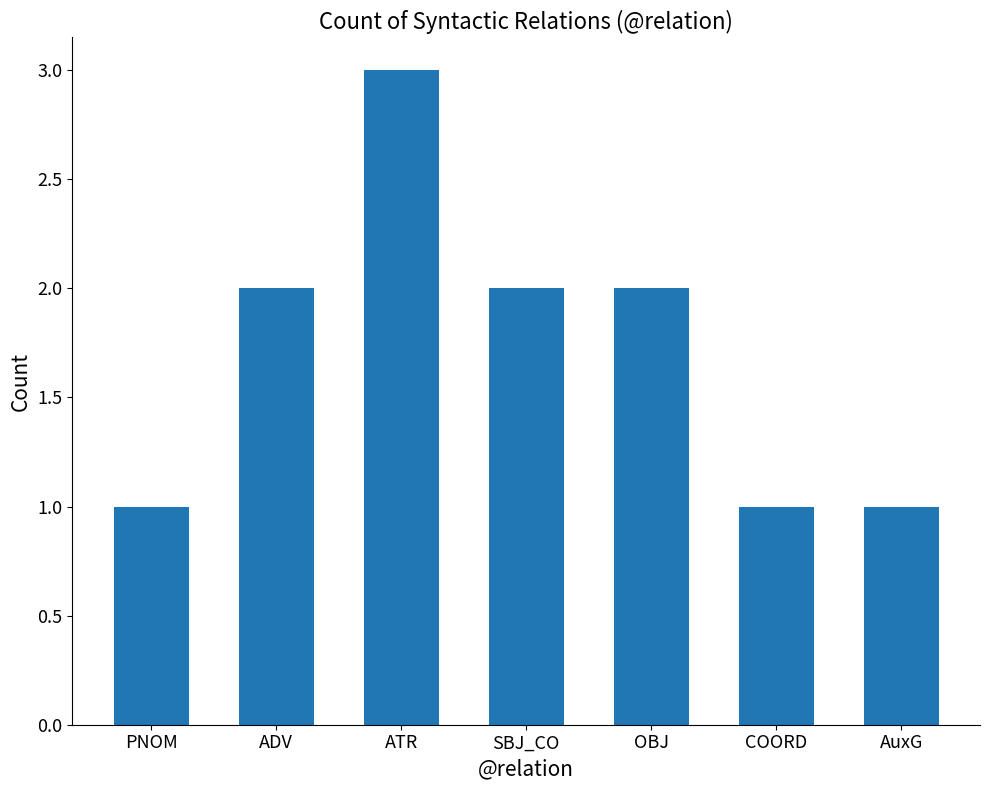

Is it true that the value at OBJ is 3?

False